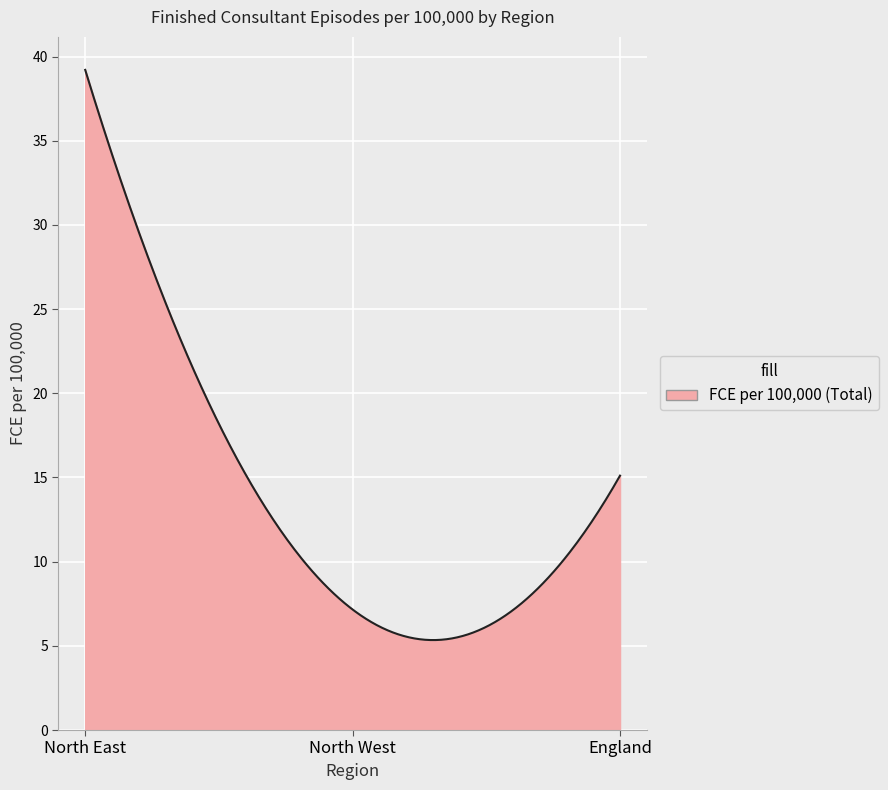

What is the maximum value shown in the chart?

39.2